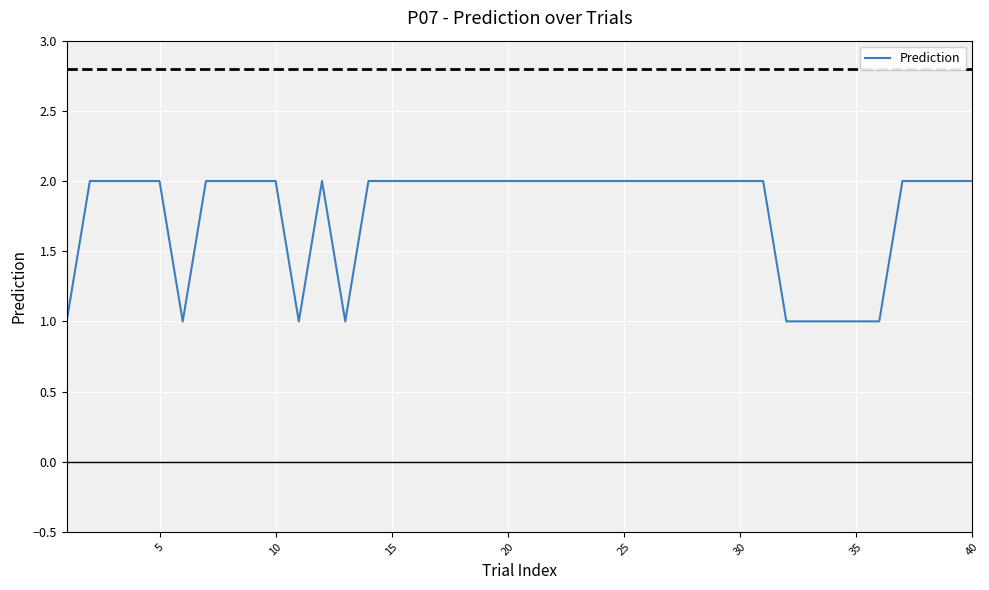

Count the number of data series in this chart.

1